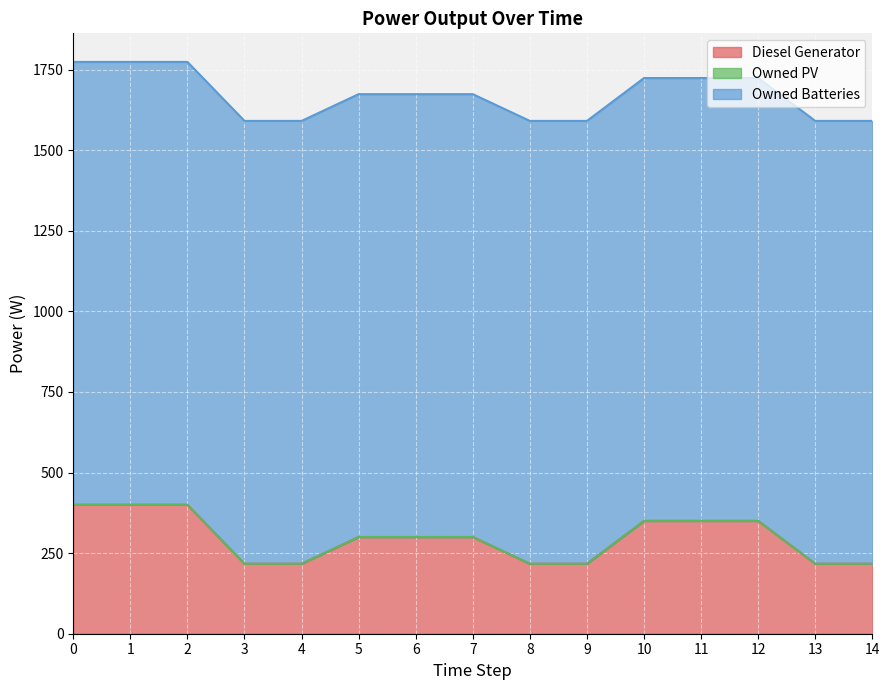

What is the average value of the Owned Batteries series?

1374